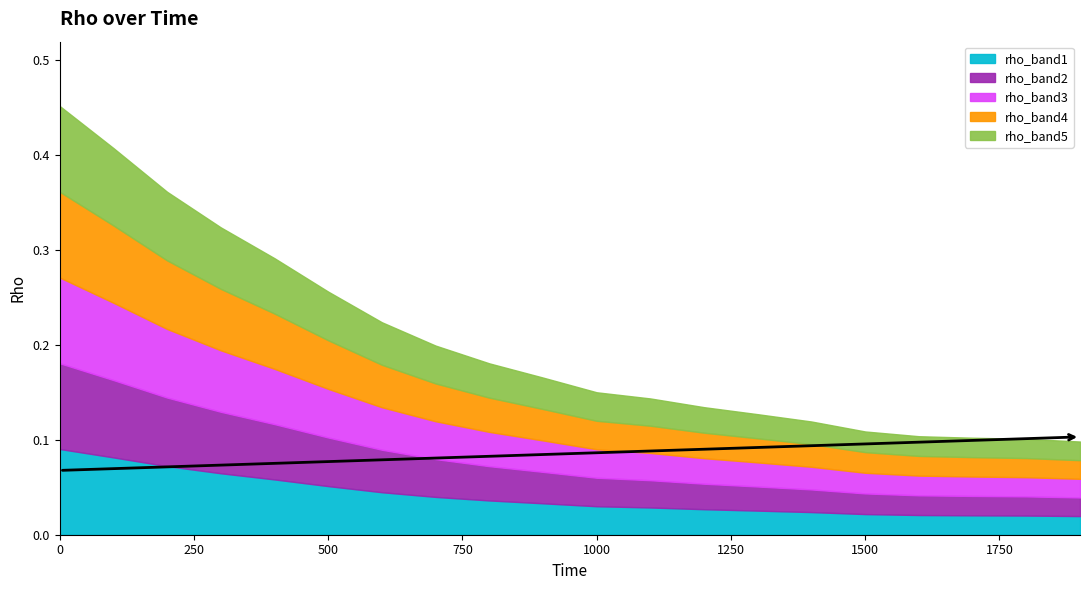

Reading left to right, transcribe all the data shown in this chart.

rho_band1: 0.1	0.1	0.1	0.1	0.1	0.1	0.0	0.0	0.0	0.0	0.0	0.0	0.0	0.0	0.0	0.0	0.0	0.0	0.0	0.0
rho_band2: 0.1	0.1	0.1	0.1	0.1	0.1	0.0	0.0	0.0	0.0	0.0	0.0	0.0	0.0	0.0	0.0	0.0	0.0	0.0	0.0
rho_band3: 0.1	0.1	0.1	0.1	0.1	0.1	0.0	0.0	0.0	0.0	0.0	0.0	0.0	0.0	0.0	0.0	0.0	0.0	0.0	0.0
rho_band4: 0.1	0.1	0.1	0.1	0.1	0.1	0.0	0.0	0.0	0.0	0.0	0.0	0.0	0.0	0.0	0.0	0.0	0.0	0.0	0.0
rho_band5: 0.1	0.1	0.1	0.1	0.1	0.1	0.0	0.0	0.0	0.0	0.0	0.0	0.0	0.0	0.0	0.0	0.0	0.0	0.0	0.0